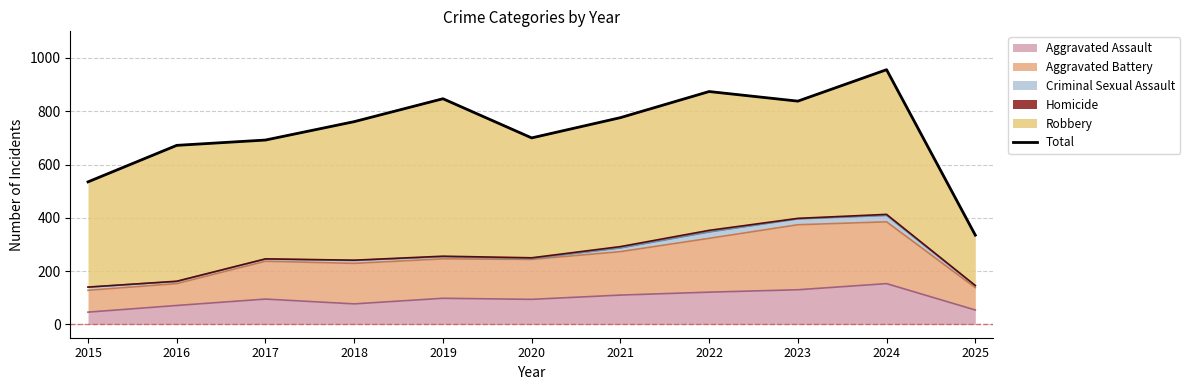

What is the ratio of the value at 2022 to the value at 2025?

2.6